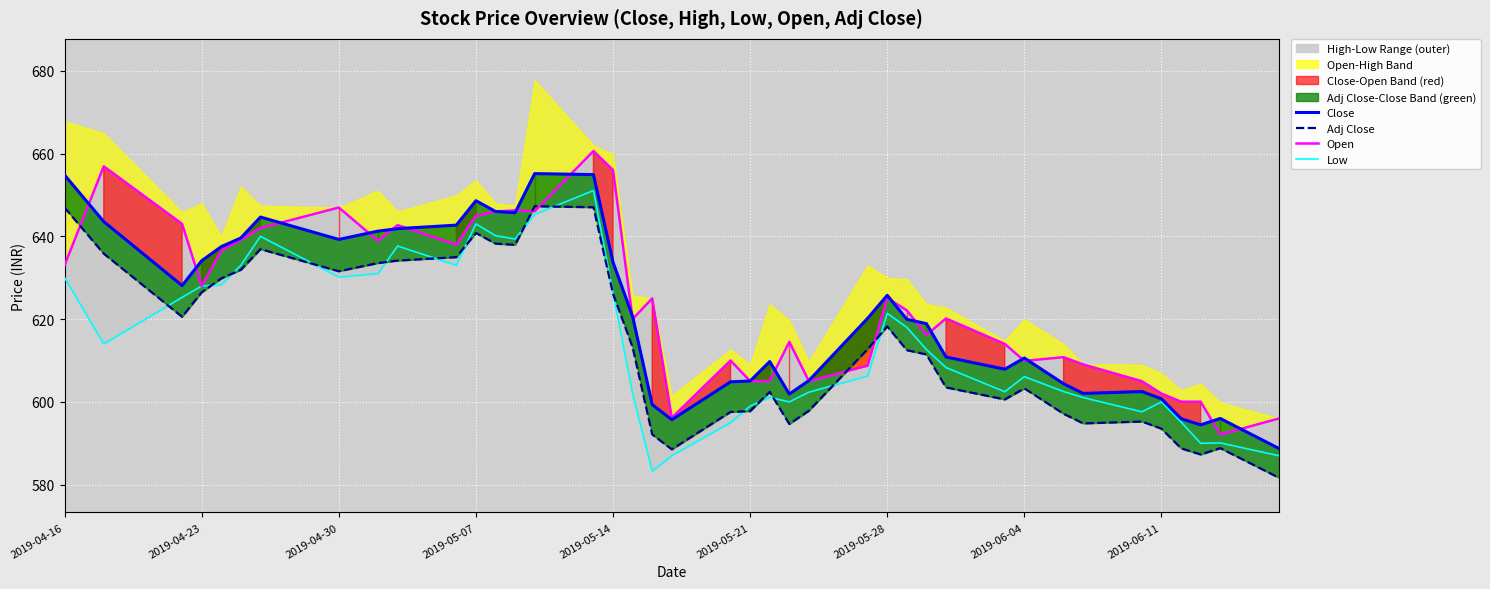

Which series has the largest range (max minus min)?

Open